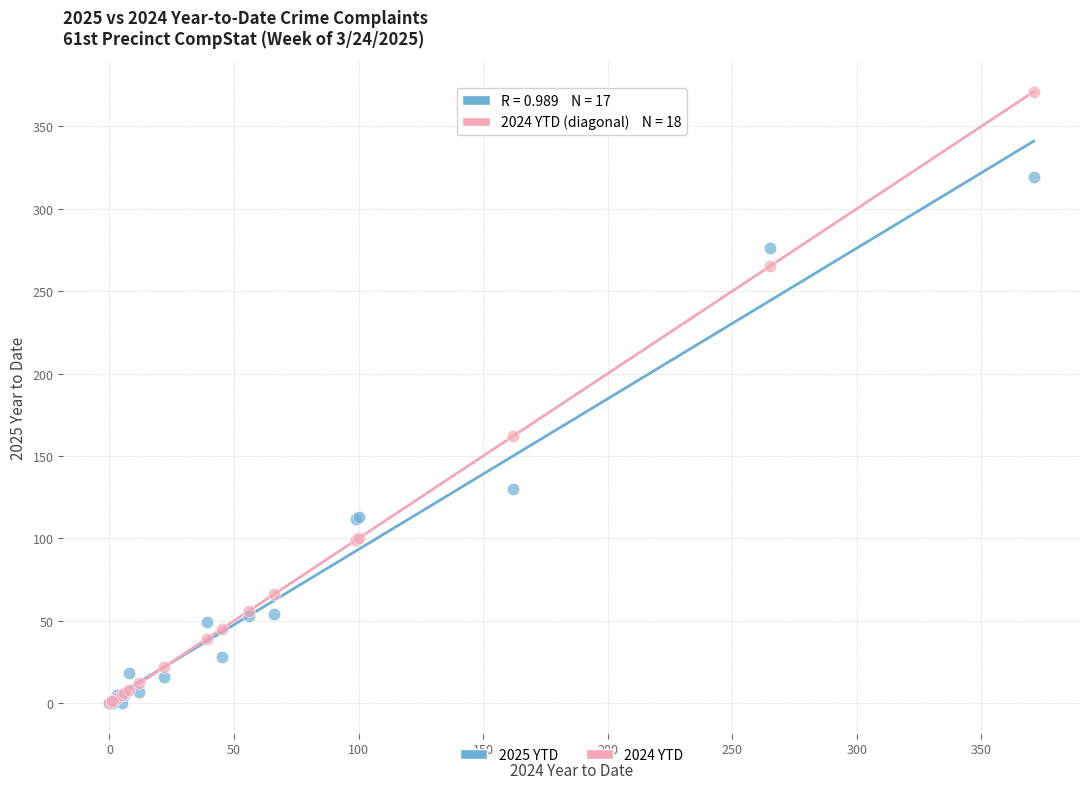

Which series has the widest spread of Y values?

2024 YTD